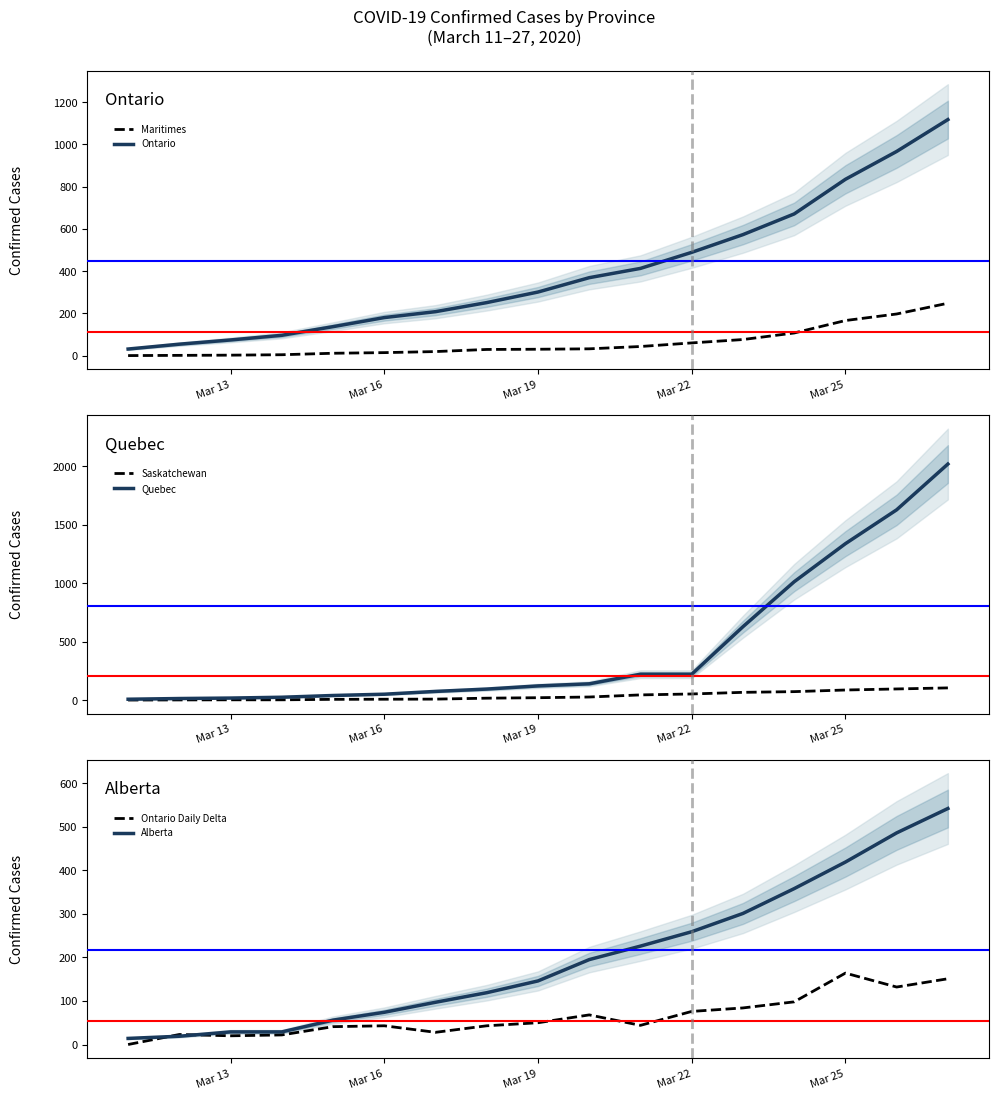

How many series are shown in this chart?

6